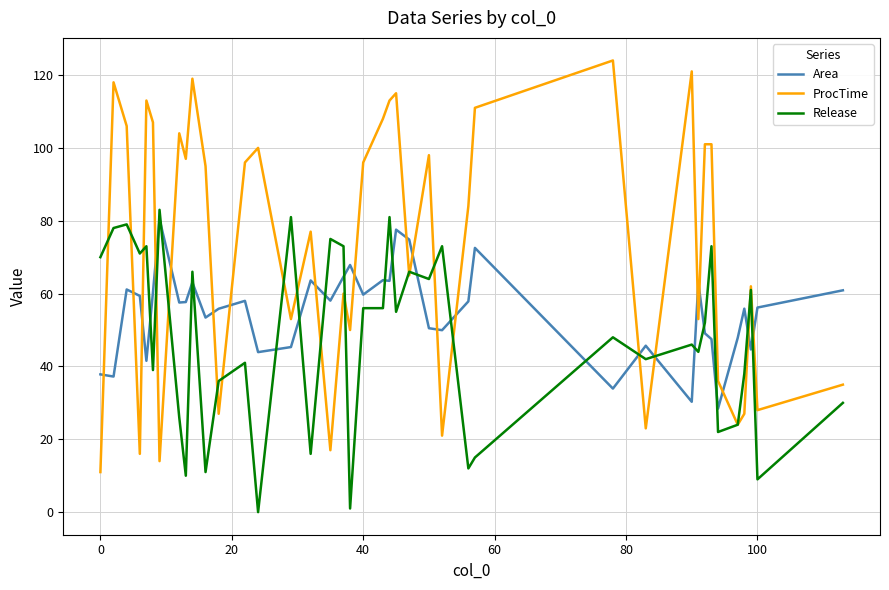

Which series ends up on top after the final intersection of ProcTime and Release?

ProcTime